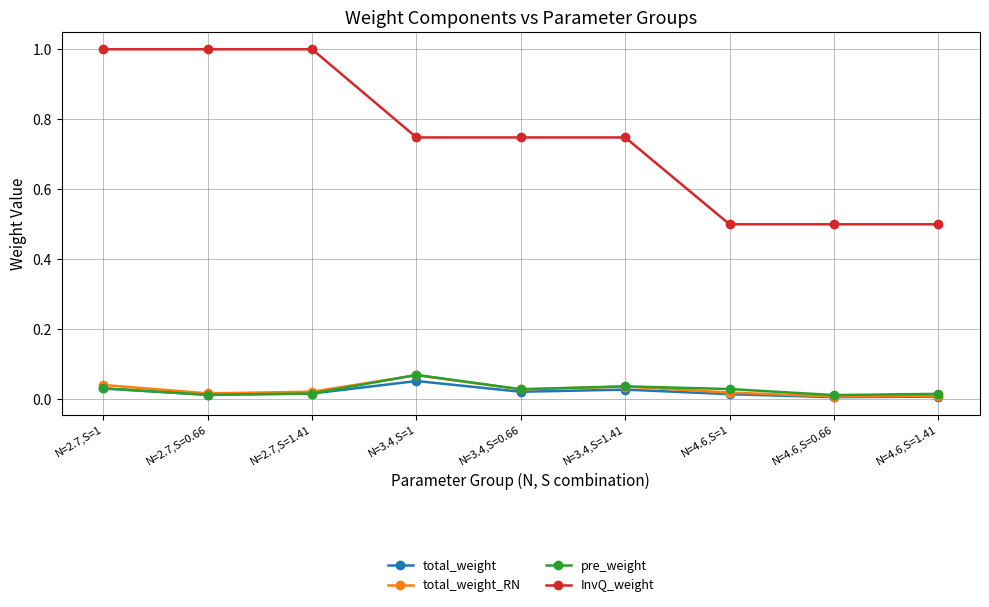

What is the greatest value displayed?

1.0